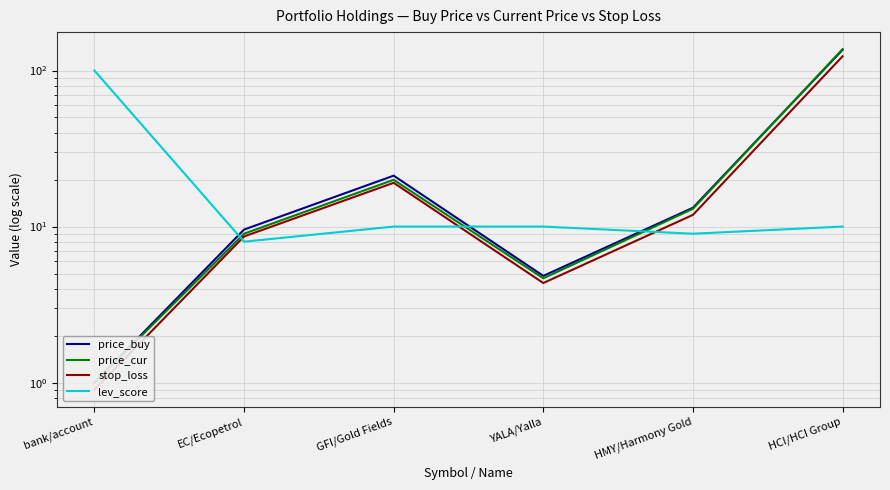

Rank the series by their maximum value, from lowest to highest.

lev_score, stop_loss, price_buy, price_cur